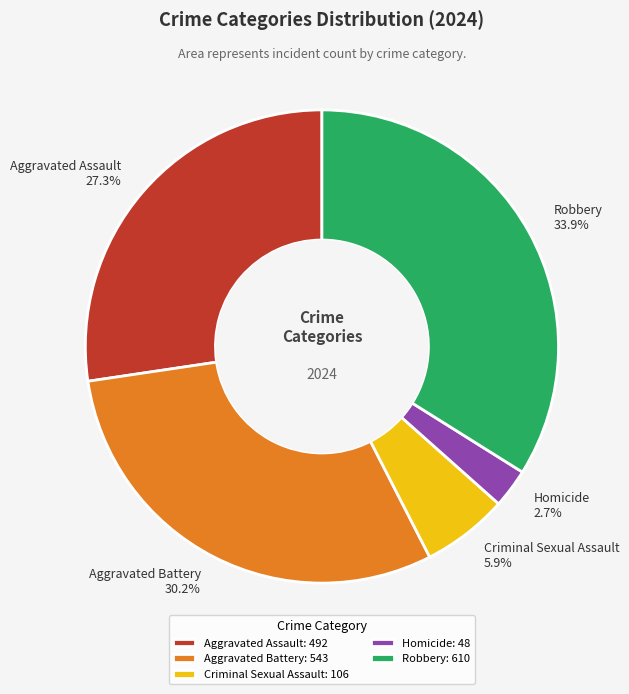

Approximately how many times larger is the value at Homicide compared to Criminal Sexual Assault?

0.5